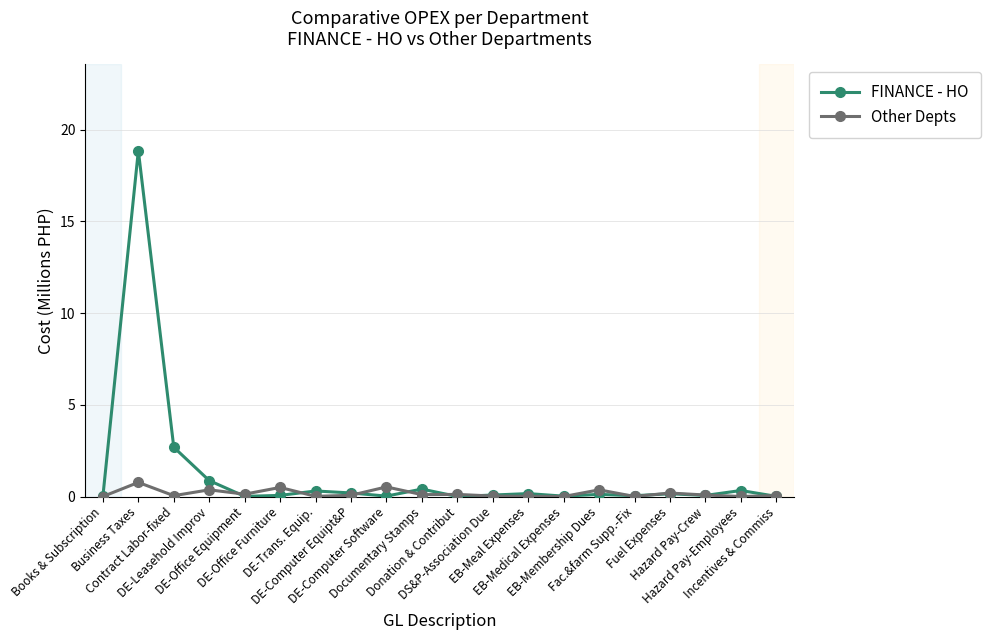

The FINANCE - HO series shows 0.9 at DE-Leasehold Improv. True or false?

True